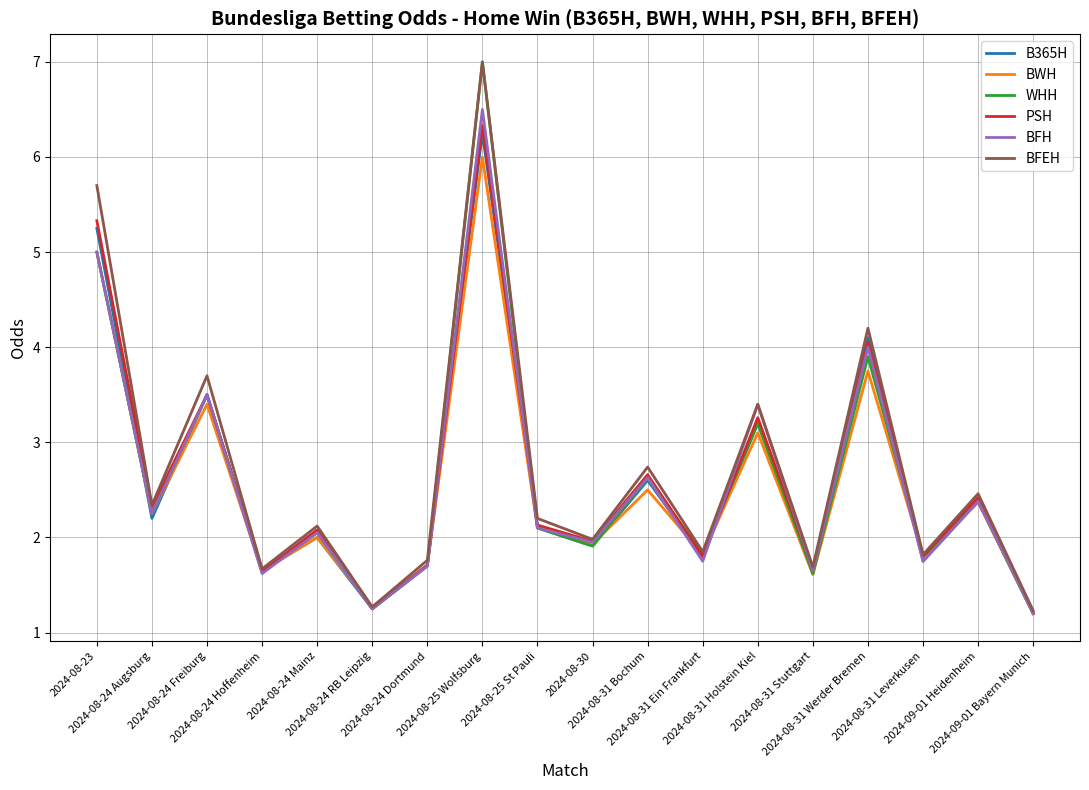

What is the minimum value for BFEH?

1.2